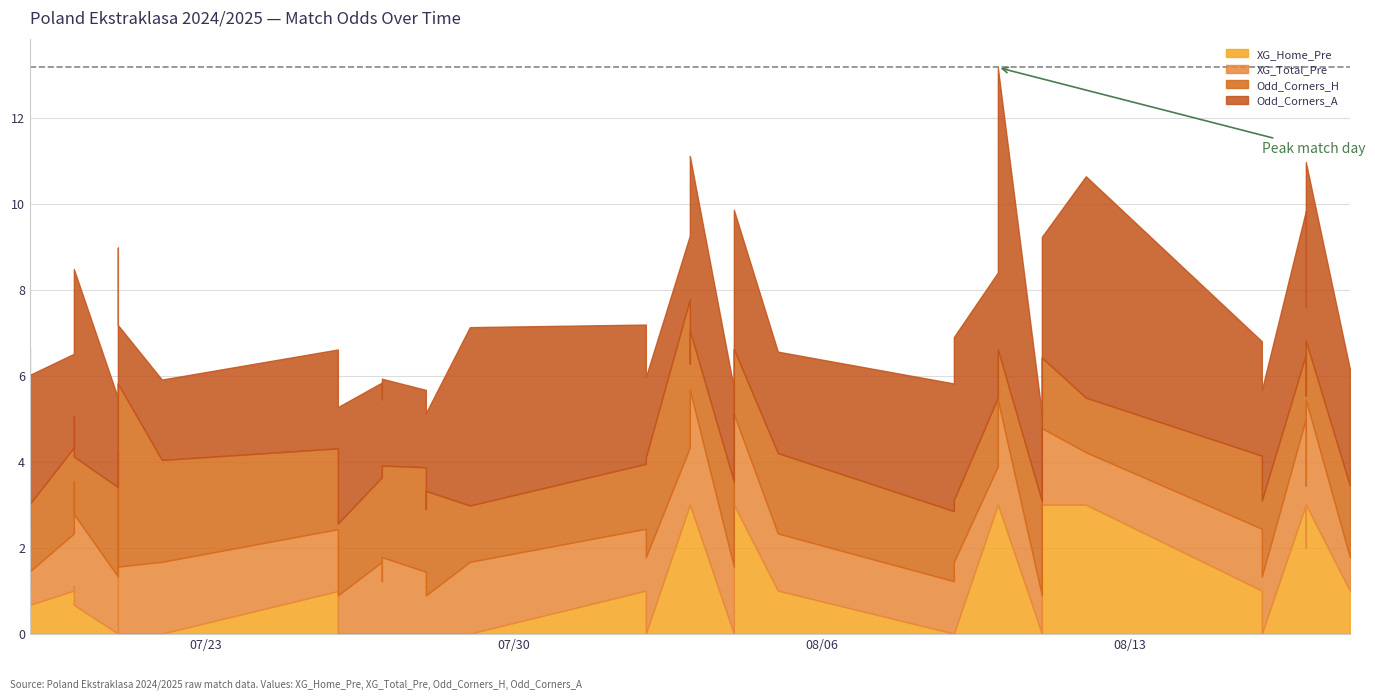

What is the minimum value for XG_Total_Pre?

0.6